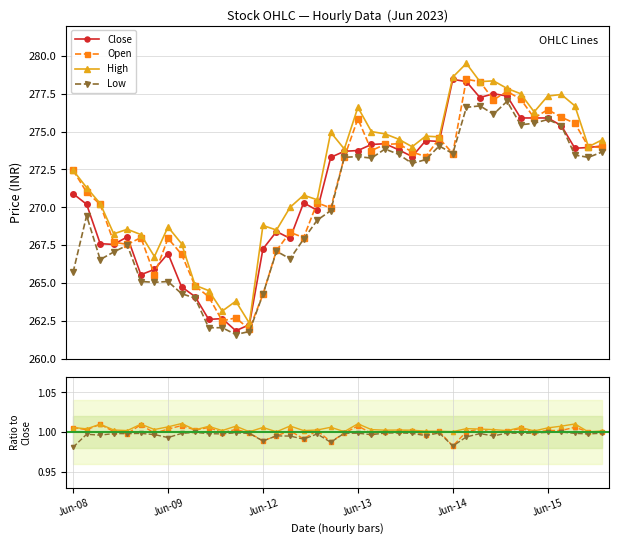

List the labels in order of Low value, smallest first.

2023-06-09 14, 2023-06-09 15, 2023-06-09 12, 2023-06-09 13, 2023-06-09 11, 2023-06-12 09, 2023-06-09 10, 2023-06-08 15, 2023-06-08 14, 2023-06-09 09, 2023-06-08 09, 2023-06-08 11, 2023-06-12 11, 2023-06-08 12, 2023-06-12 10, 2023-06-08 13, 2023-06-12 12, 2023-06-12 13, 2023-06-08 10, 2023-06-12 14, 2023-06-13 13, 2023-06-13 14, 2023-06-13 10, 2023-06-12 15, 2023-06-15 12, 2023-06-13 09, 2023-06-15 11, 2023-06-13 12, 2023-06-14 09, 2023-06-15 13, 2023-06-13 11, 2023-06-13 15, 2023-06-15 10, 2023-06-14 14, 2023-06-14 15, 2023-06-15 09, 2023-06-14 12, 2023-06-14 10, 2023-06-14 11, 2023-06-14 13